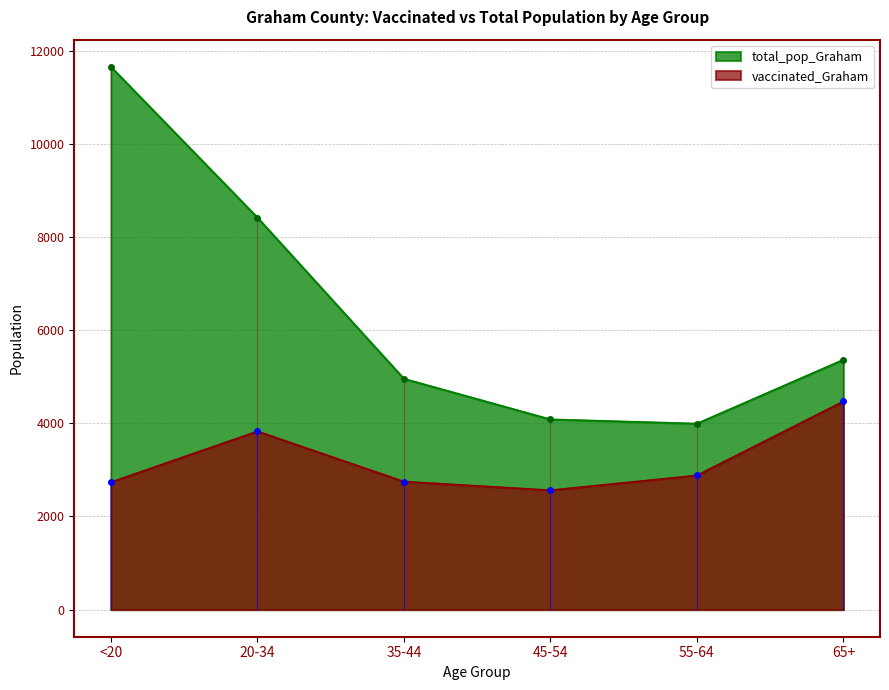

What is the sum of the total_pop_Graham values at 55-64 and 65+?

9360